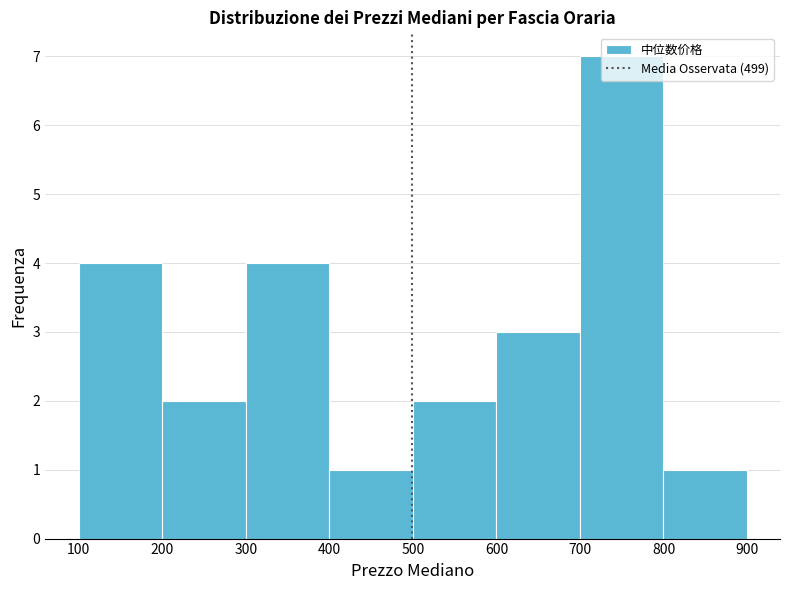

What is the height of the bar covering 800 to 900 on the x-axis? Neither the bar edges nor the heights are printed on the chart, so give them approximately, as read against the axes.

1